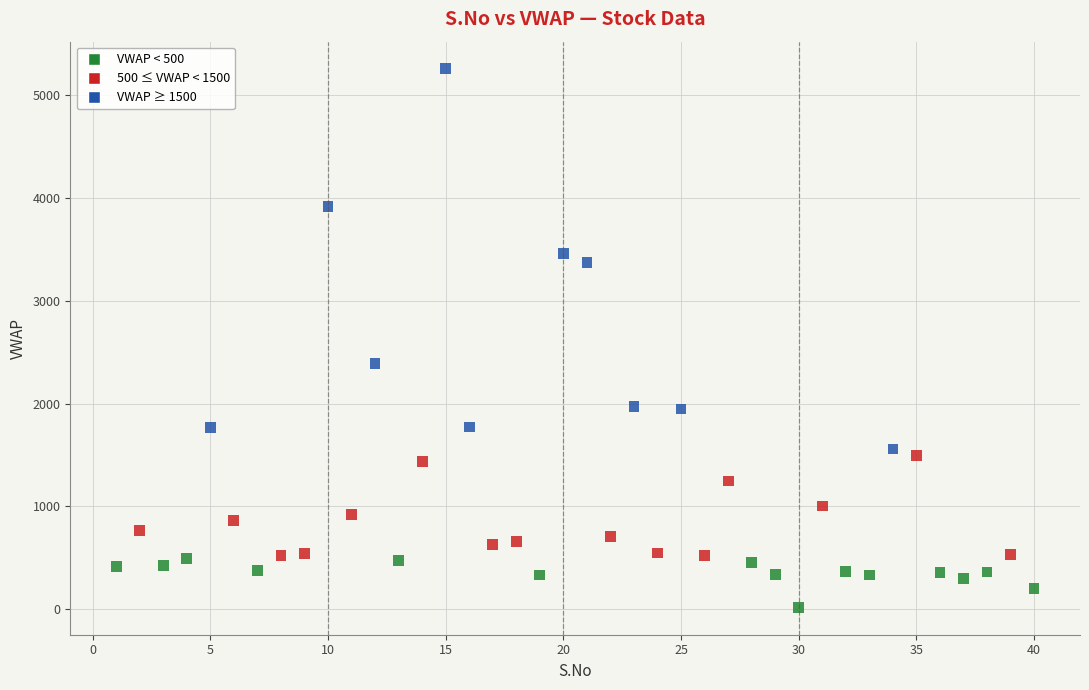

What is the range of Y values (max minus min)?

5249.6